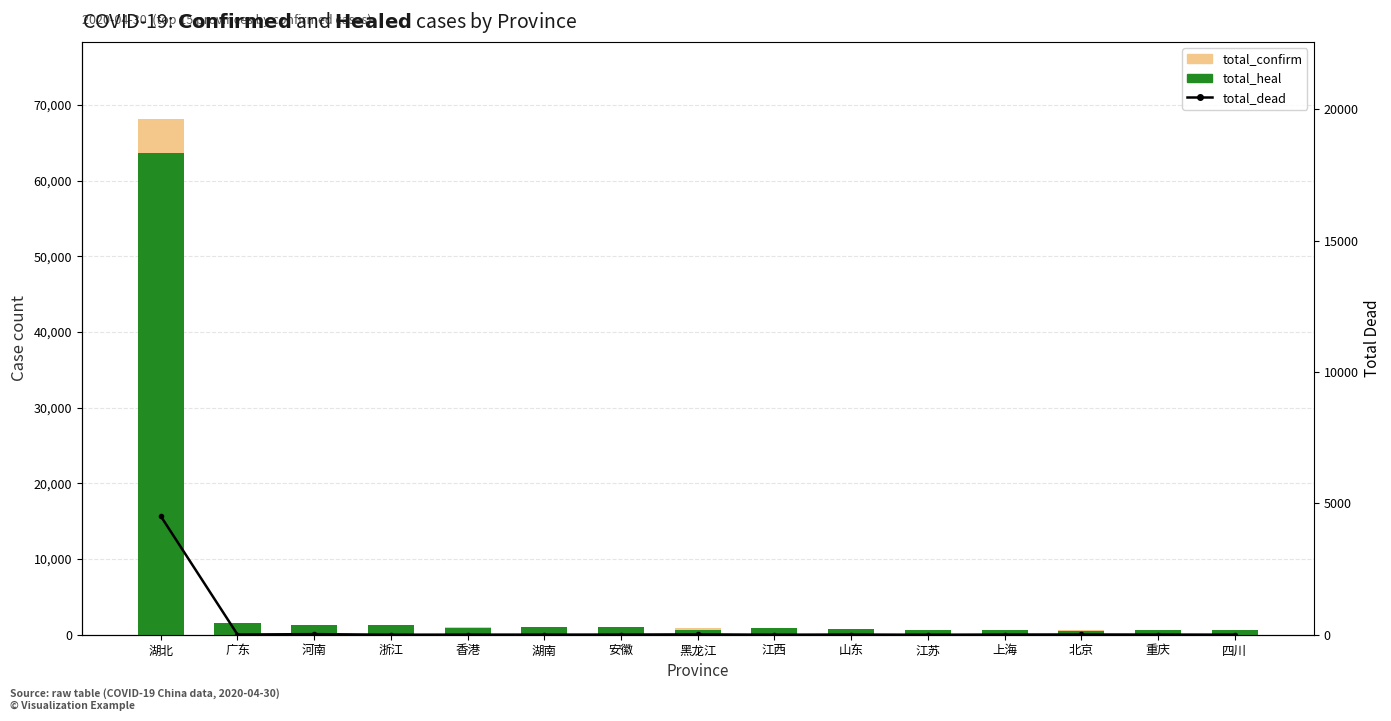

What is the total value across all series at 四川?

1122